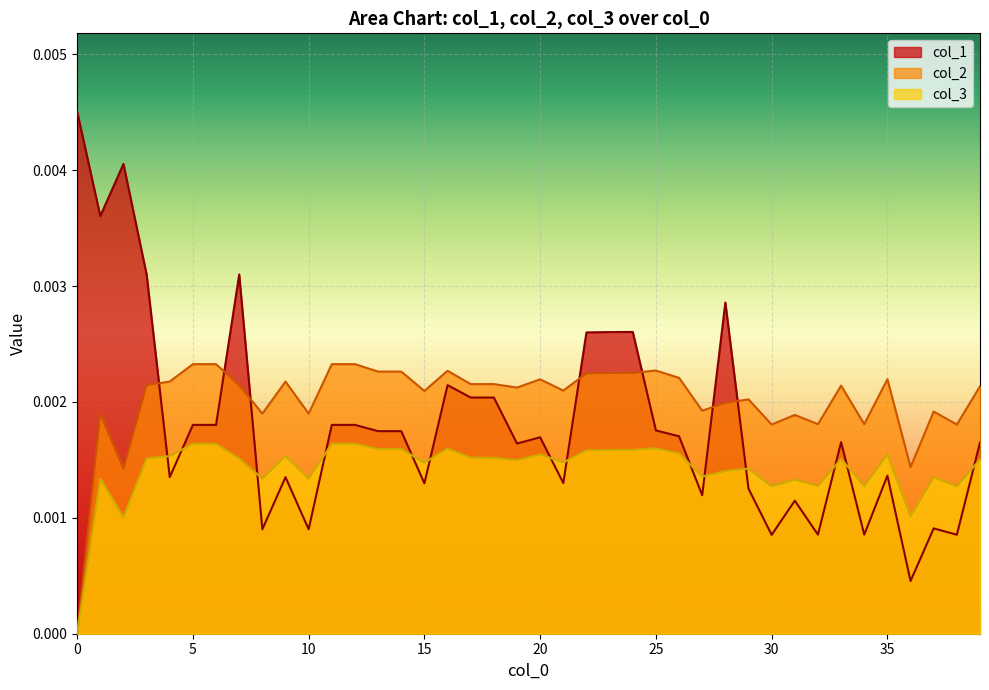

How many intersections are there between col_2 and col_1?

7